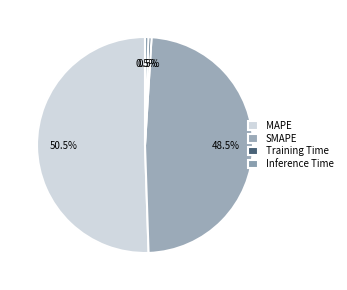

What percentage is the Inference Time slice, to the nearest percent?

1%